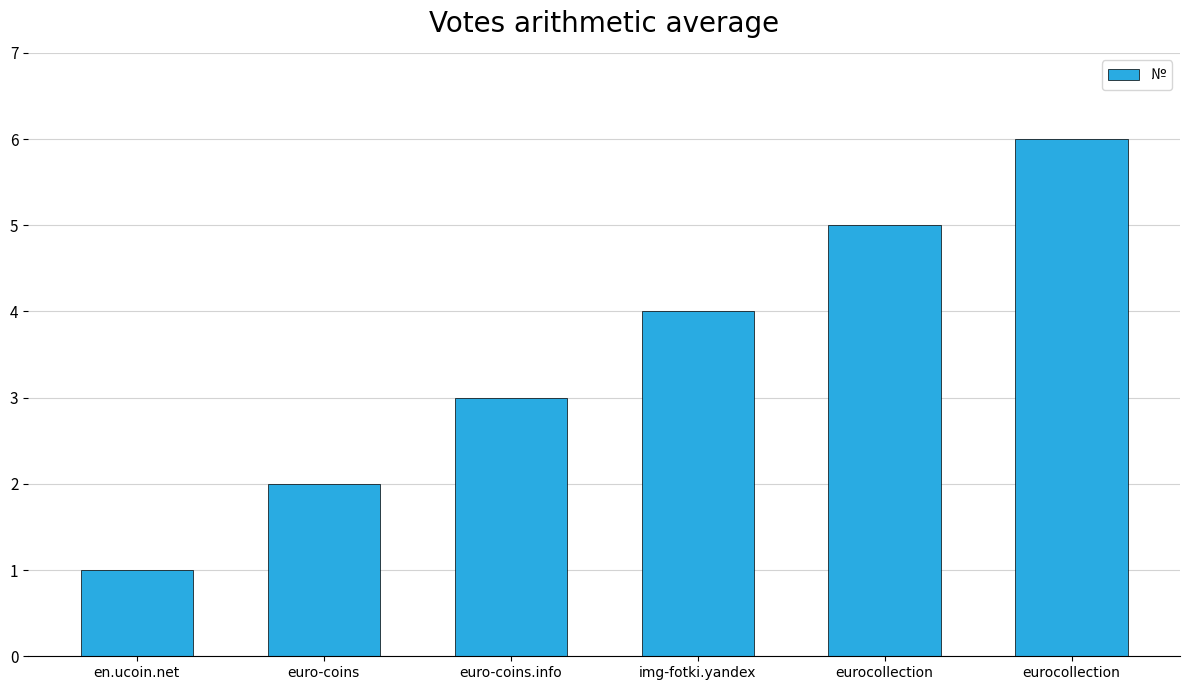

Does the chart contain any negative values?

No